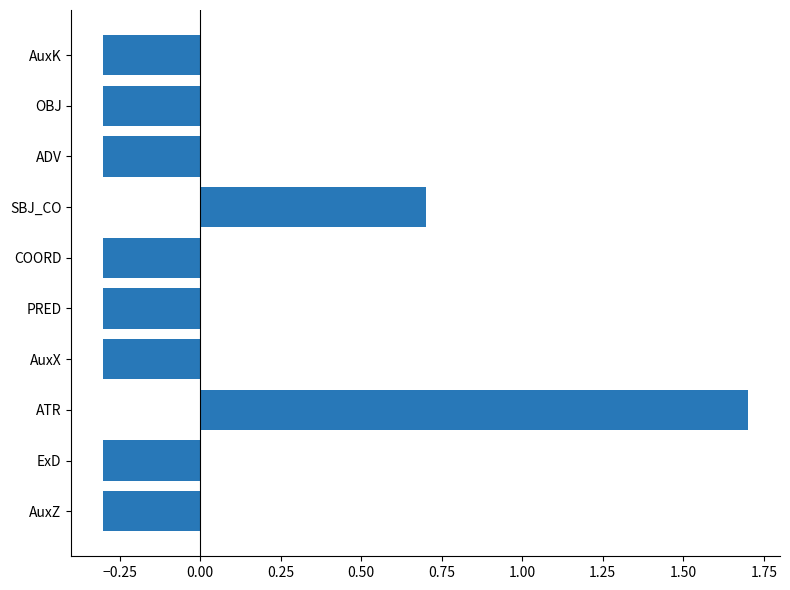

What is the difference between the maximum and second lowest values?

2.0